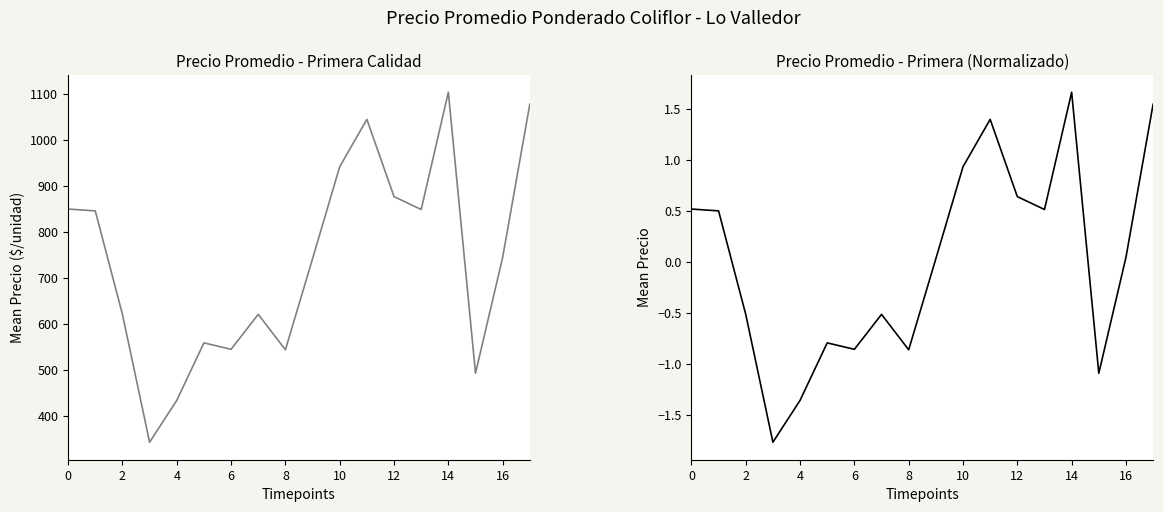

How many values in Primera (norm) are above zero?

10